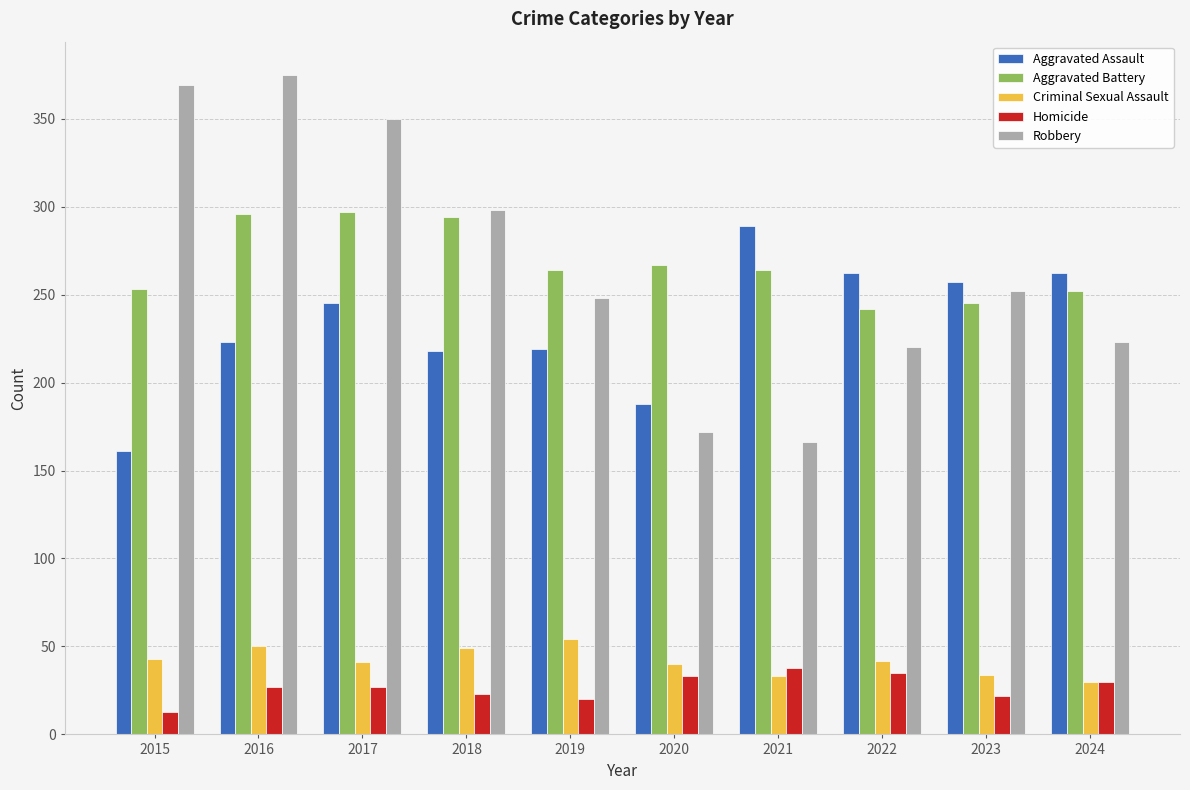

Which series has the widest spread of values?

Robbery